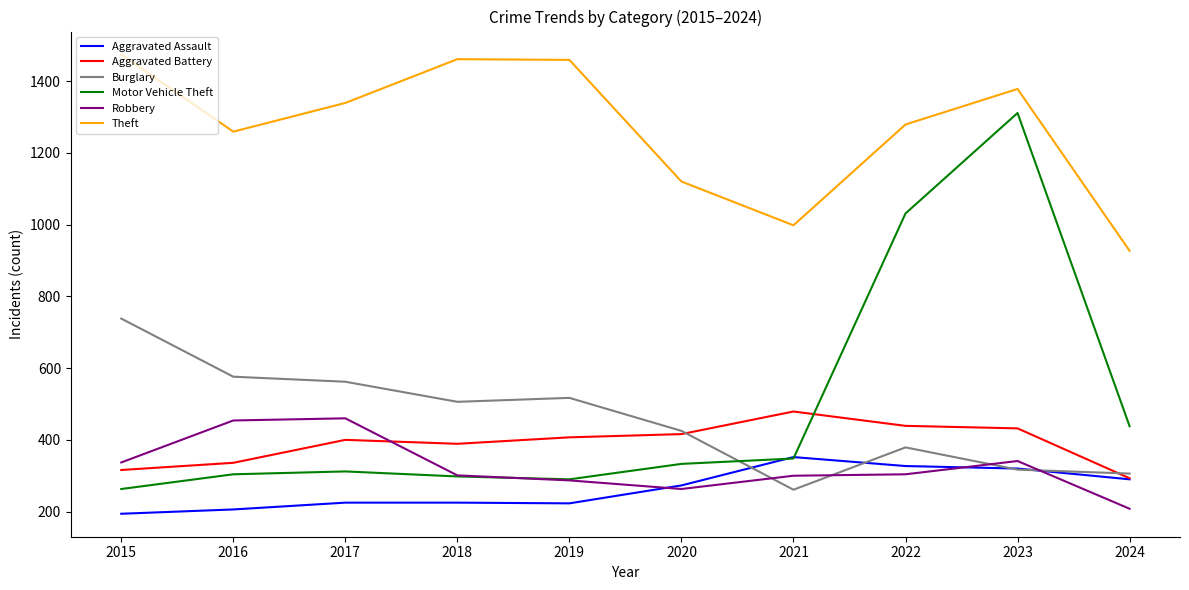

At which label does Robbery first exceed 304?

2015